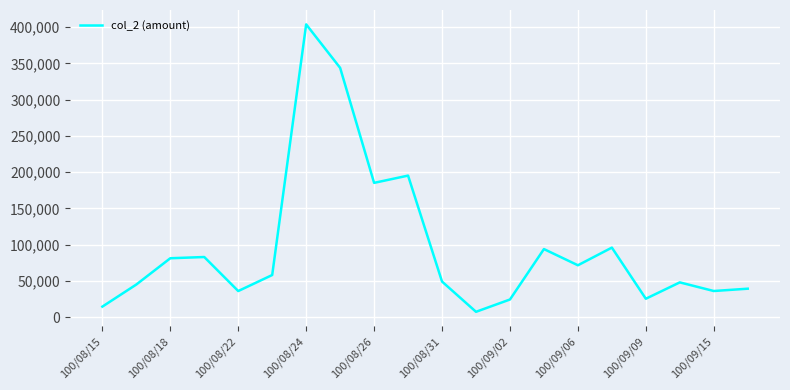

What is the maximum value shown in the chart?

403720